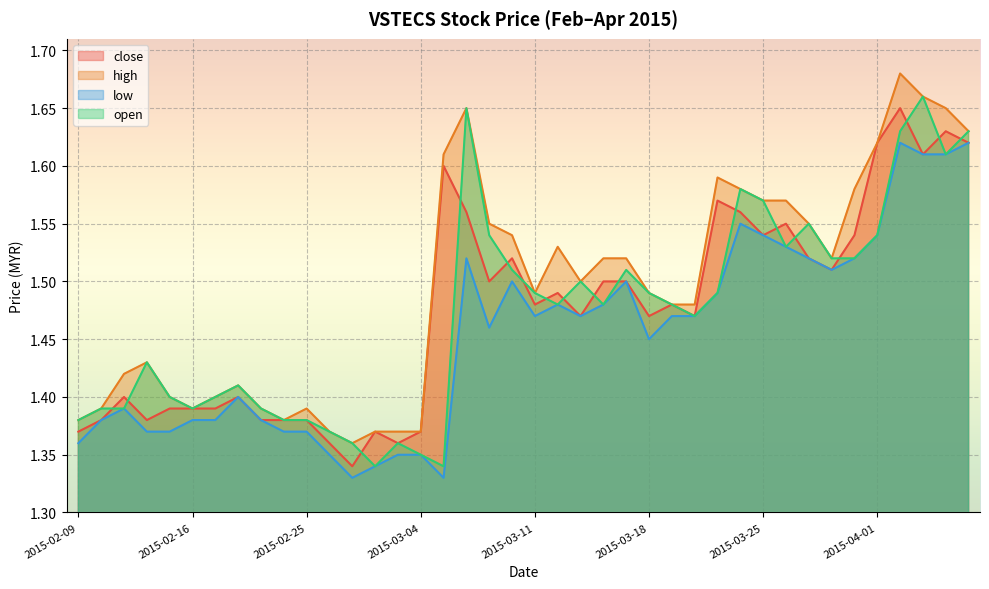

What position from the left is 2015-03-04?

16